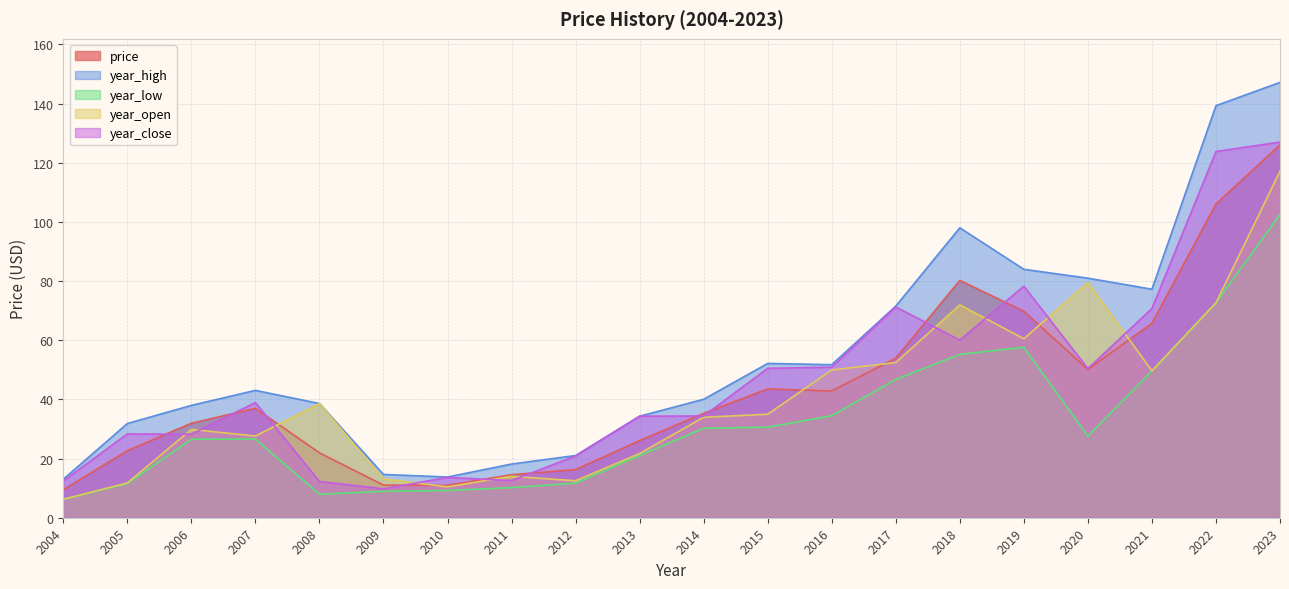

How many lines are shown in the chart?

5